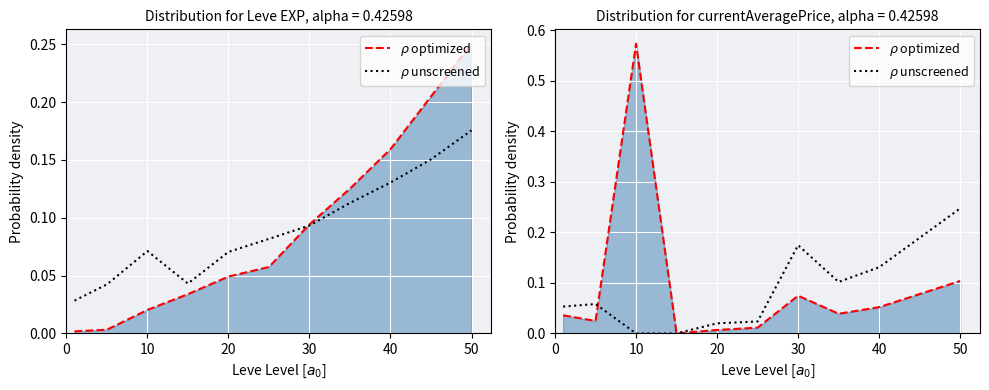

True or false: Leve Gil unscreened and Leve EXP optimized cross at least once.

True